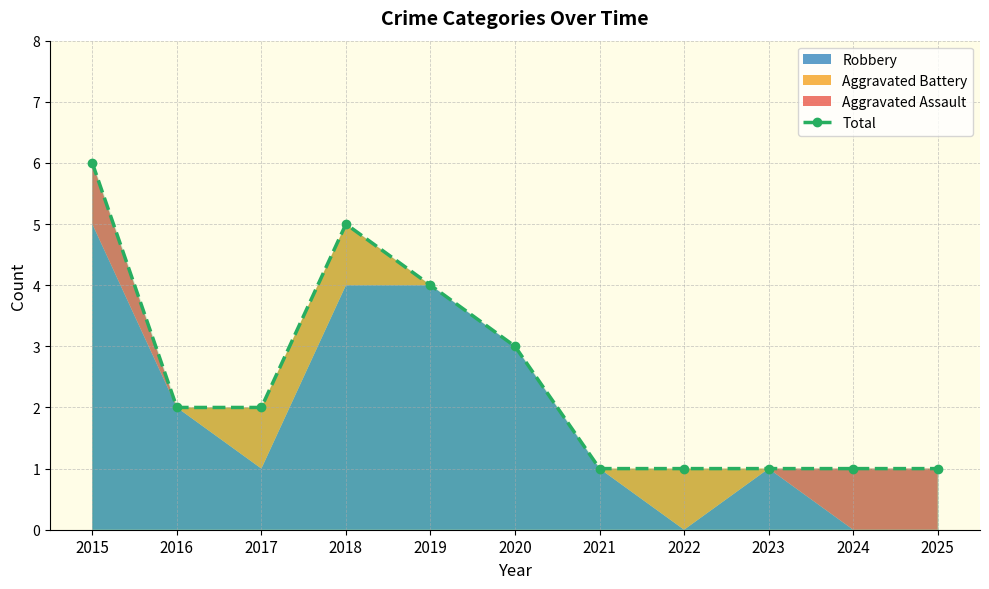

Rank the categories by value from highest to lowest.

2015, 2018, 2019, 2020, 2016, 2017, 2021, 2022, 2023, 2024, 2025